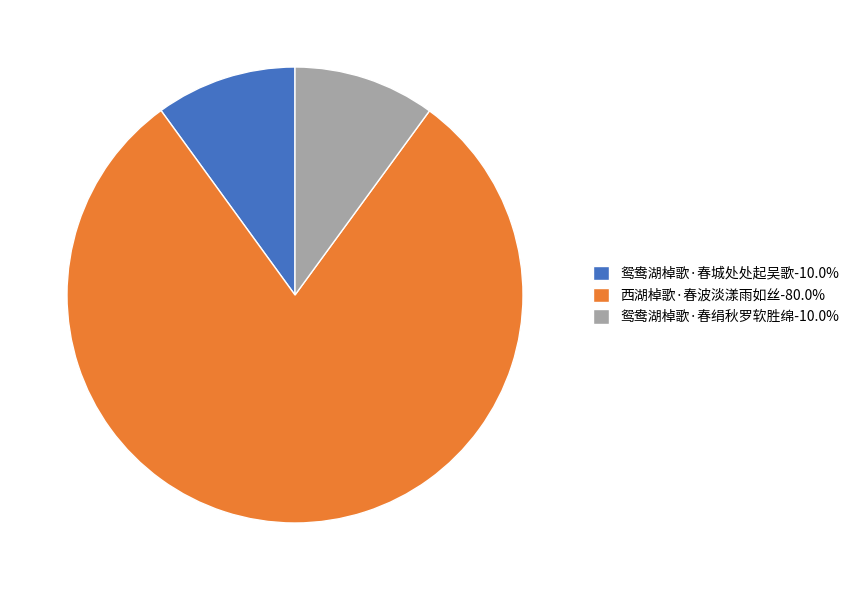

Approximately how many times larger is the value at 鸳鸯湖棹歌·春绢秋罗软胜绵-10.0% compared to 鸳鸯湖棹歌·春城处处起吴歌-10.0%?

1.0